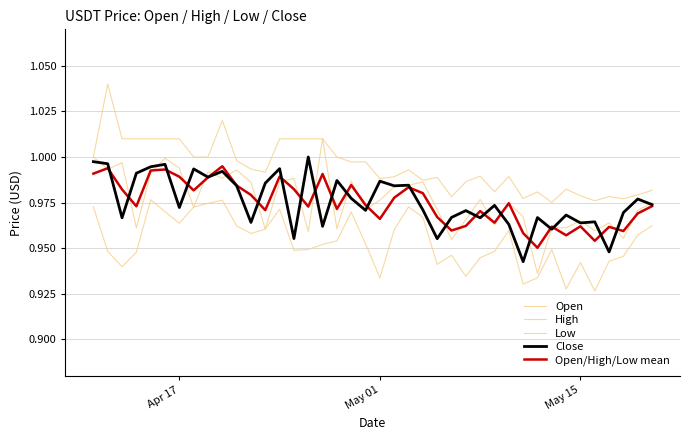

Which series has the largest total across all categories?

High